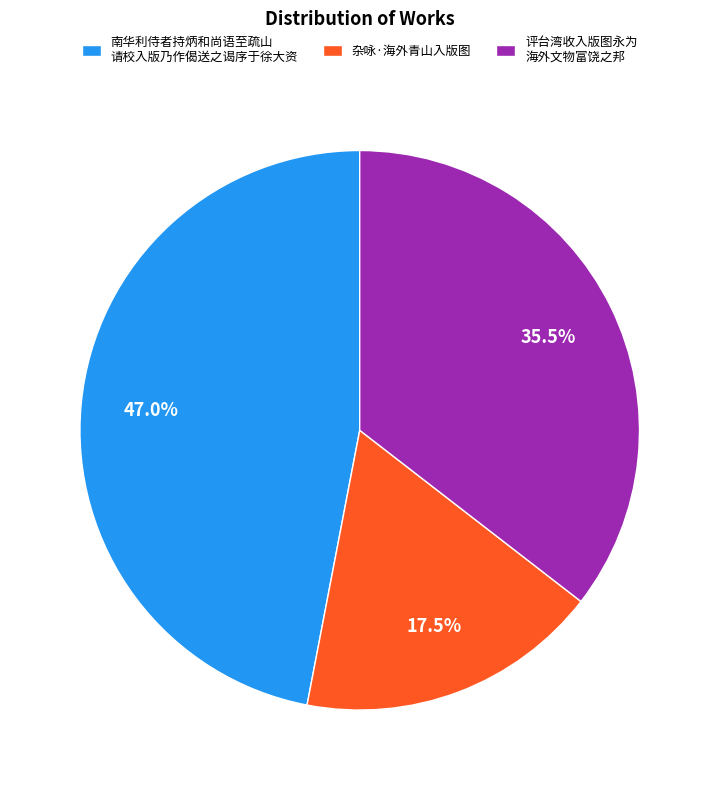

Do 评台湾收入版图永为 海外文物富饶之邦 and 杂咏·海外青山入版图 together represent more than half of the pie?

Yes